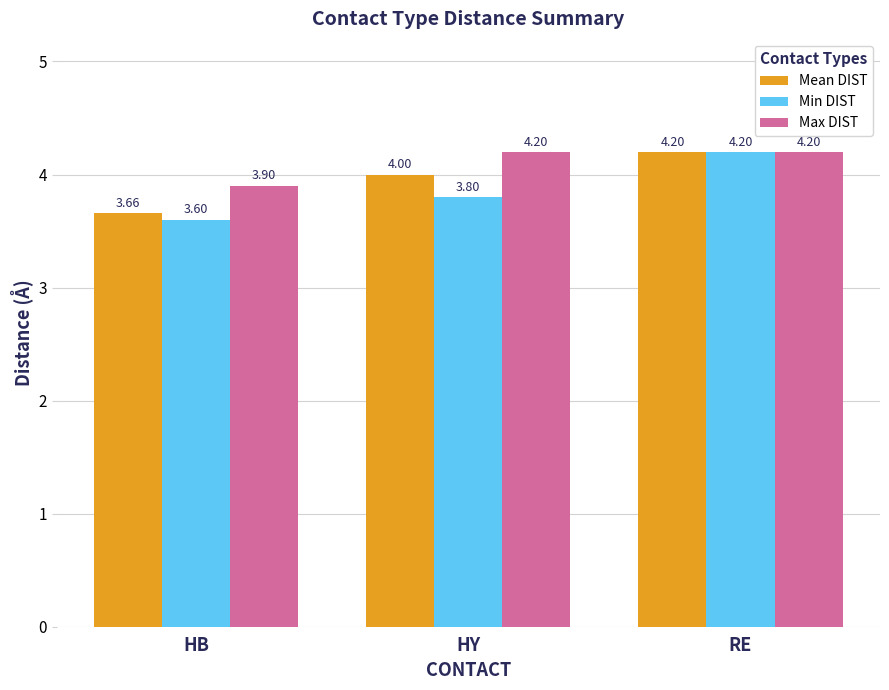

Which series changed the most between HB and HY?

Mean DIST